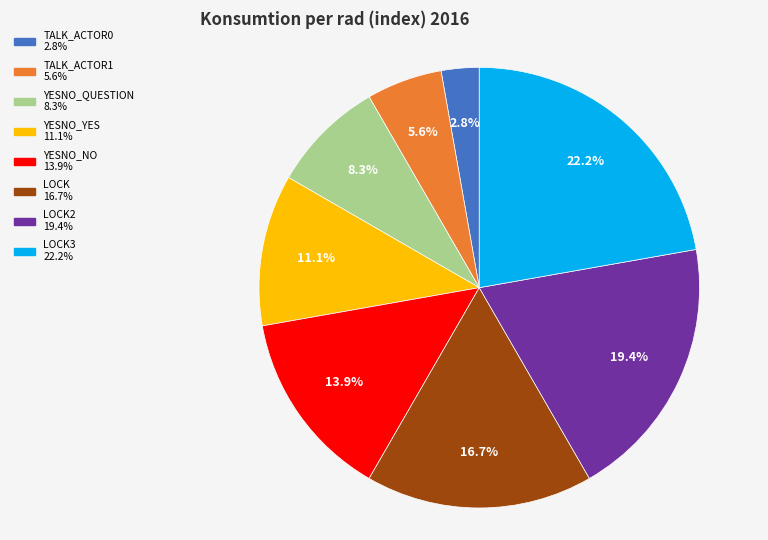

Is there any slice that represents more than half of the pie?

No